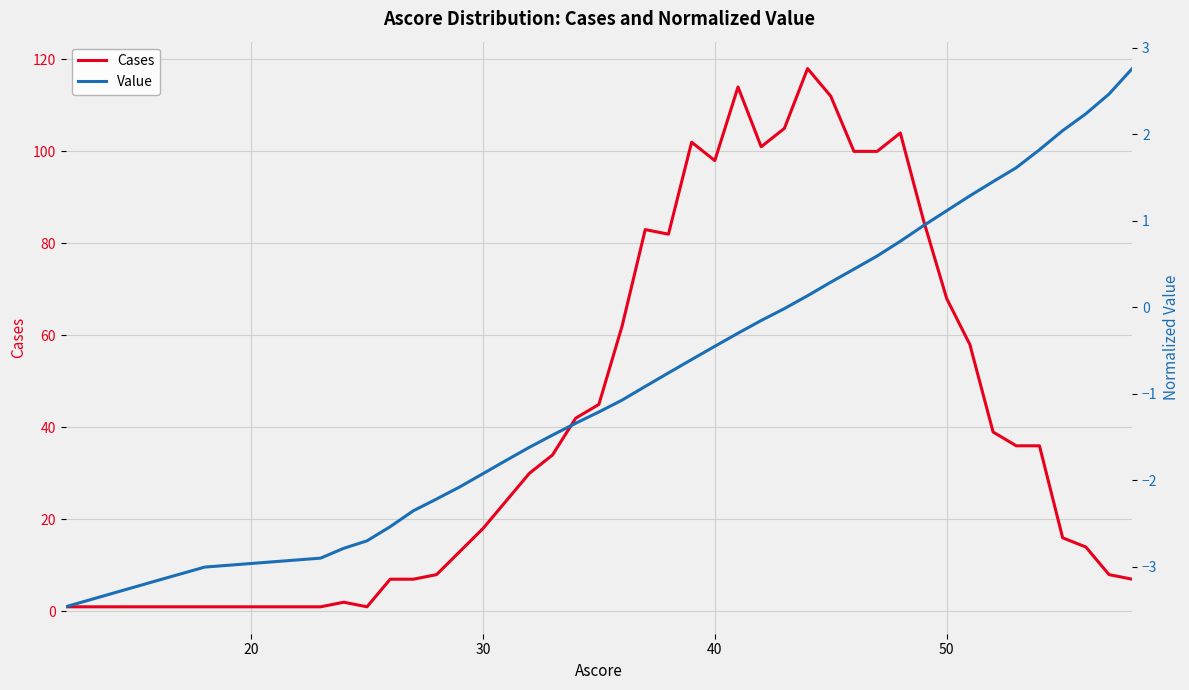

Which series has the largest range (max minus min)?

Cases